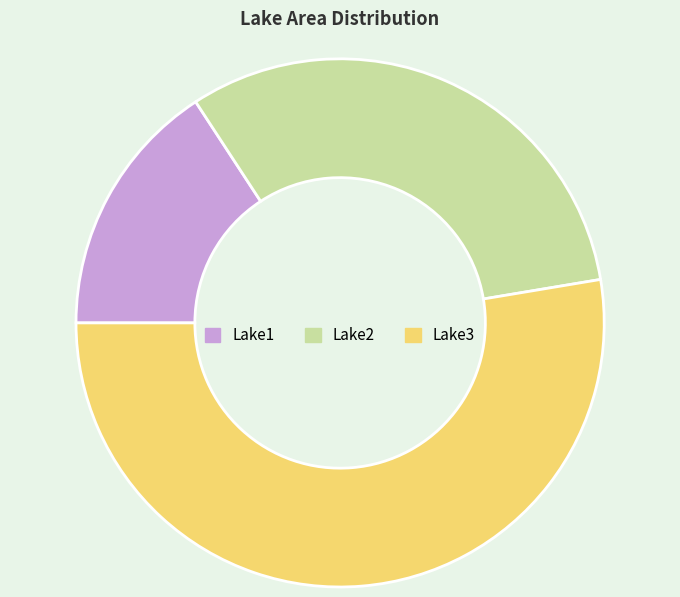

Rank the categories by value from highest to lowest.

Lake3, Lake2, Lake1